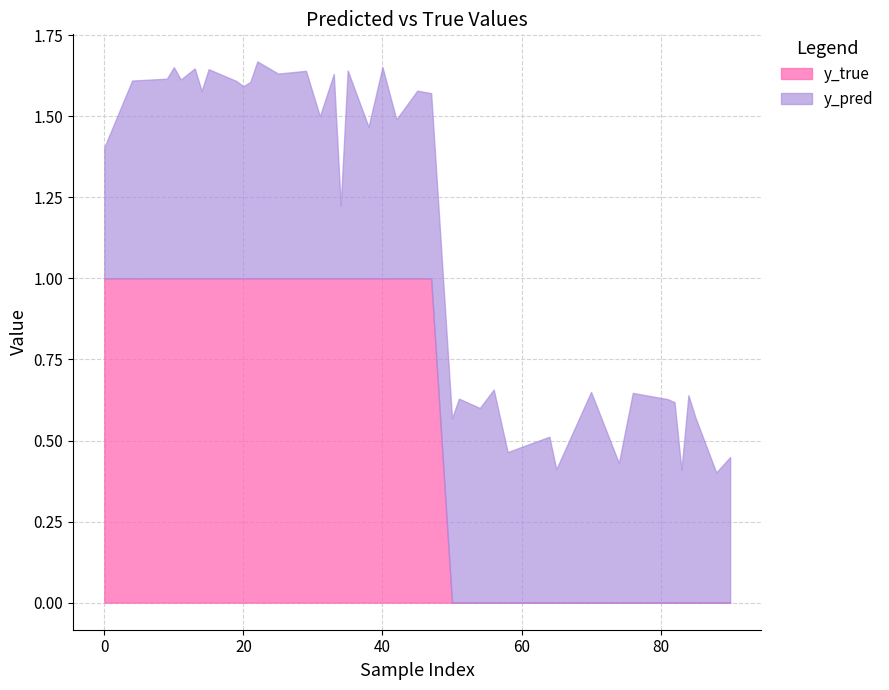

At 54, list the series in order from smallest to largest.

y_true, y_pred